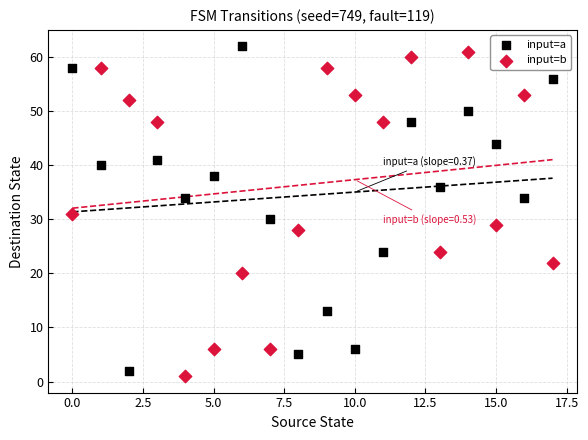

Across all data points, what is the range of Y values (max minus min)?

61